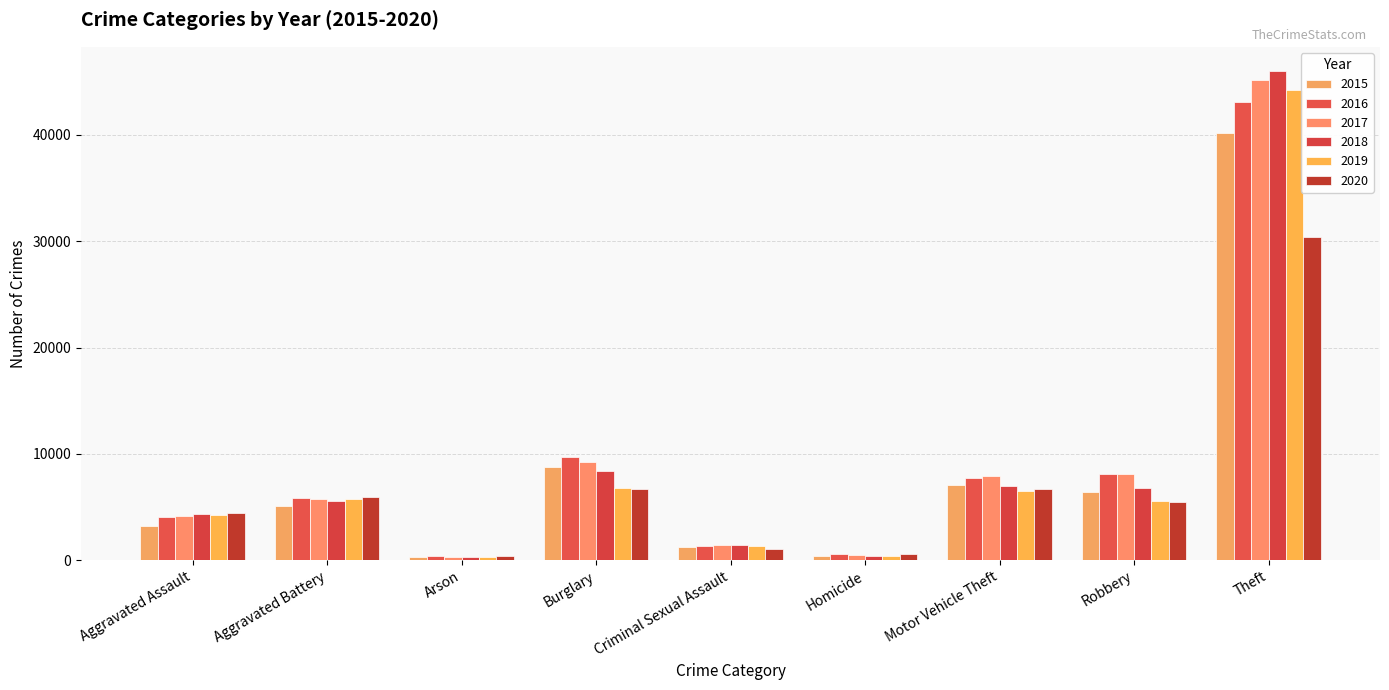

What is the spread (max minus min) of values at Arson?

163